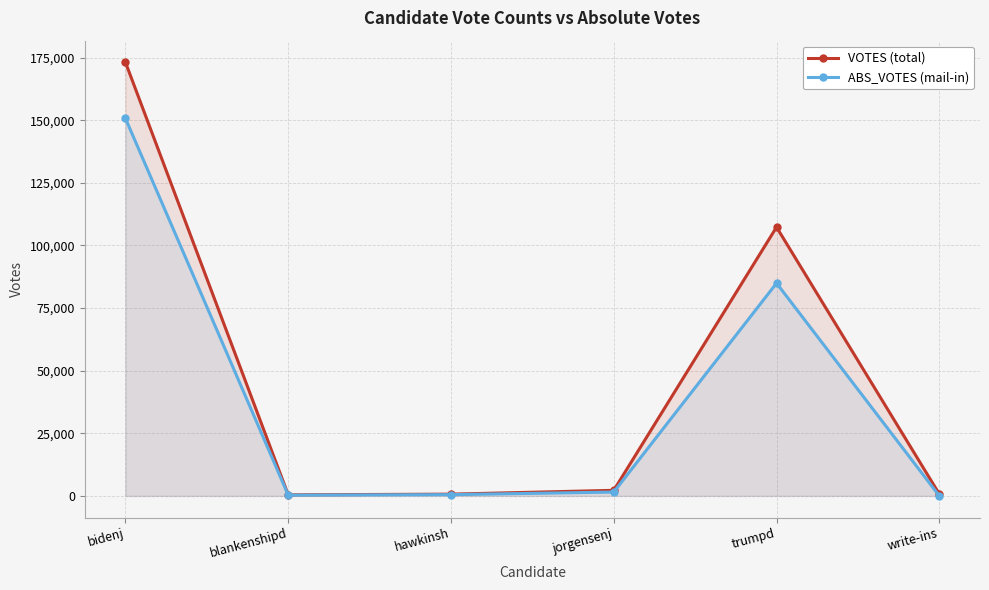

Where does the VOTES (total) series first go above 2232?

bidenj